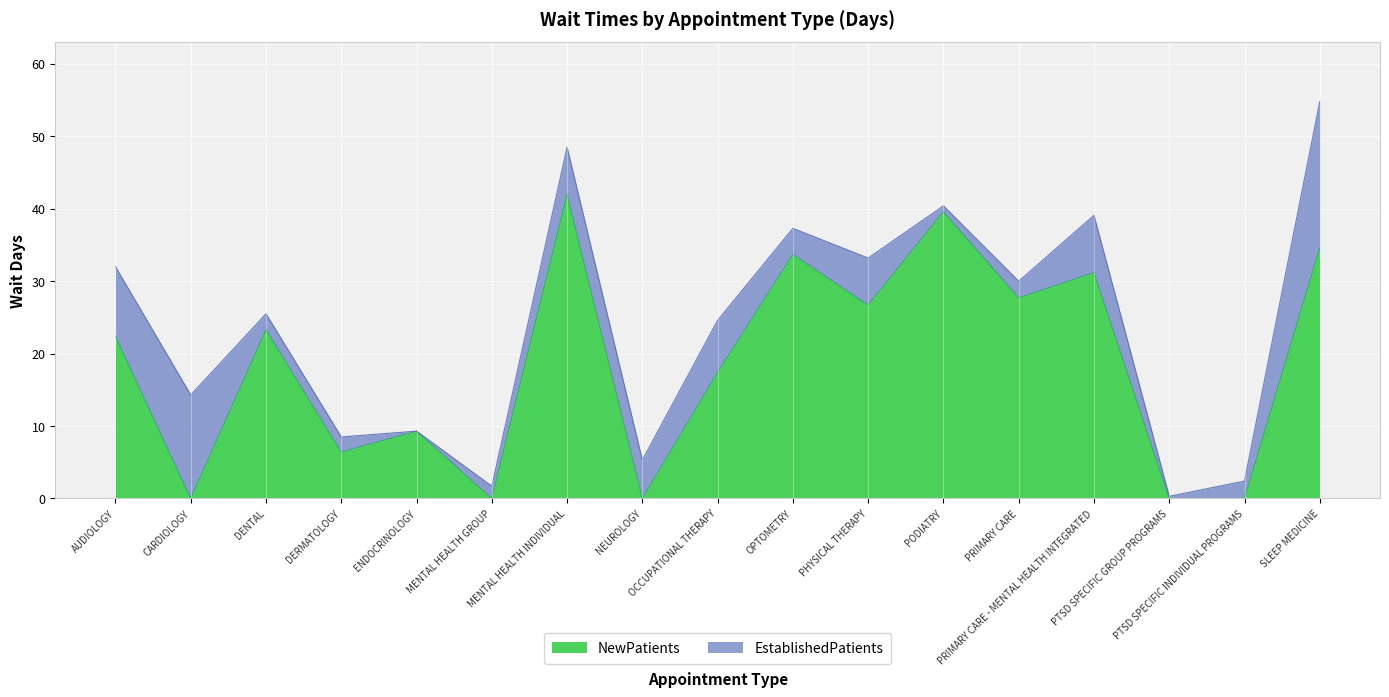

Is it true that the value at DENTAL is 13.5?

False